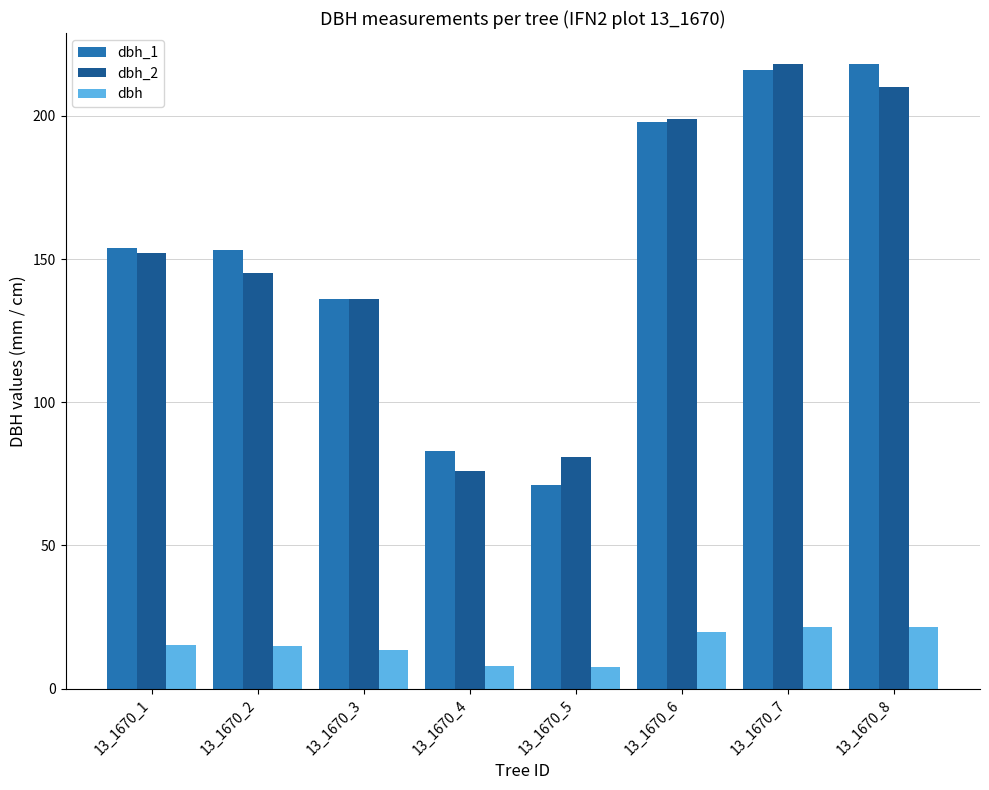

Count the number of data series in this chart.

3